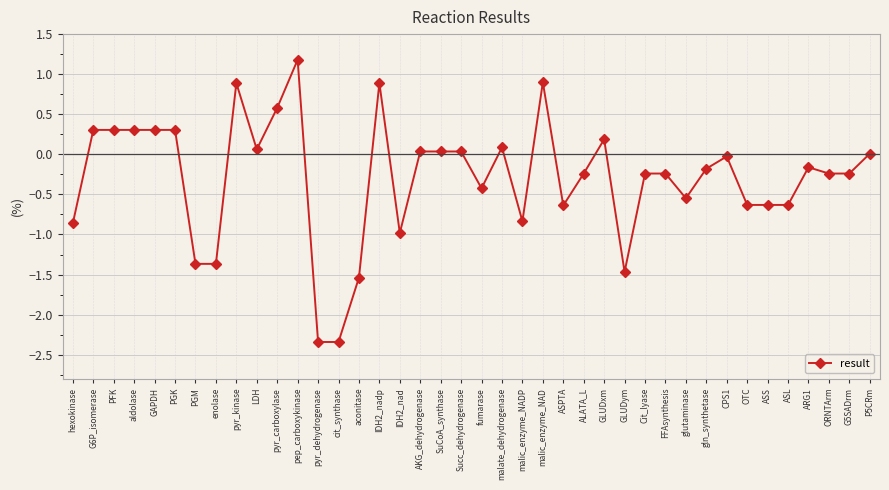

Between malate_dehydrogenase and P5CRm, which is larger?

malate_dehydrogenase